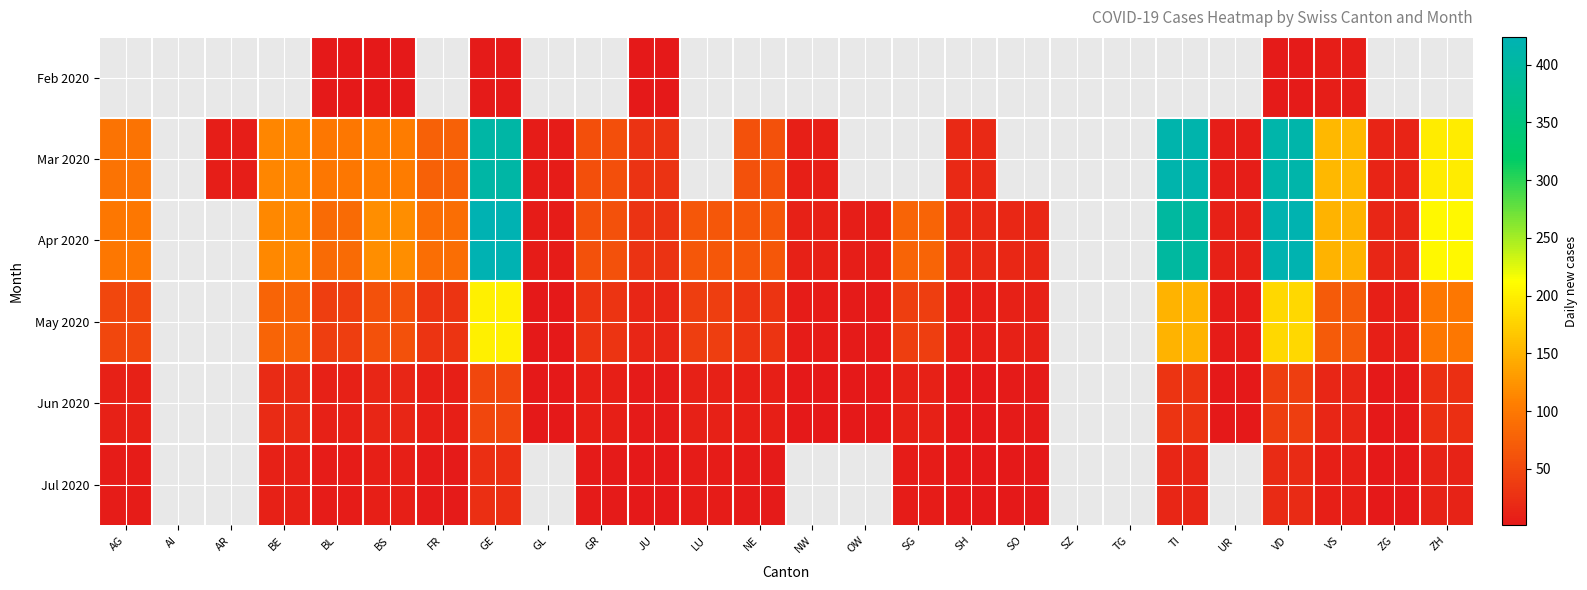

Rank the series at UR from lowest to highest value.

Jun 2020, Jul 2020, May 2020, Feb 2020, Mar 2020, Apr 2020